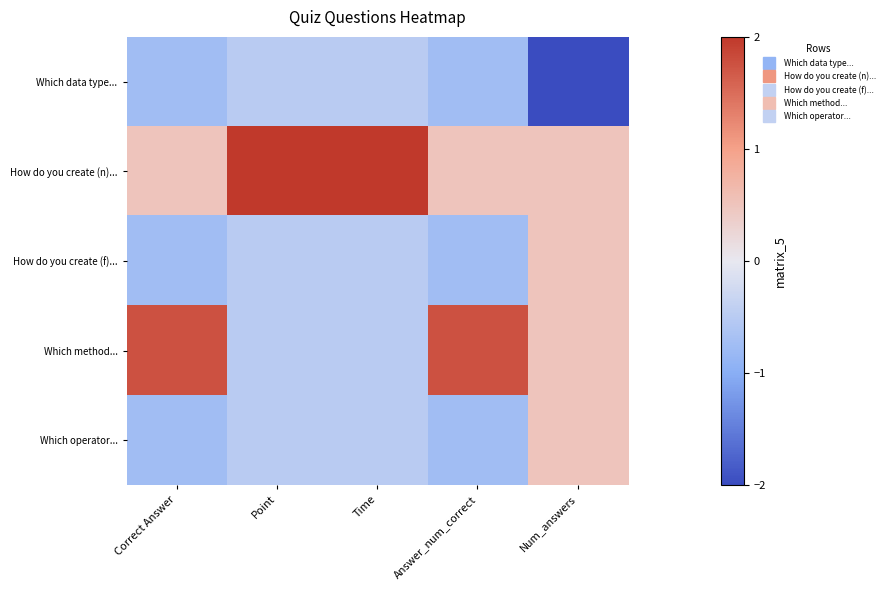

Reading right to left, list all the values displayed in this chart.

Which data type...: Num_answers=-2.0	Answer_num_correct=-0.8	Time=-0.5	Point=-0.5	Correct Answer=-0.8
How do you create (n)...: Num_answers=0.5	Answer_num_correct=0.5	Time=2.0	Point=2.0	Correct Answer=0.5
How do you create (f)...: Num_answers=0.5	Answer_num_correct=-0.8	Time=-0.5	Point=-0.5	Correct Answer=-0.8
Which method...: Num_answers=0.5	Answer_num_correct=1.7	Time=-0.5	Point=-0.5	Correct Answer=1.7
Which operator...: Num_answers=0.5	Answer_num_correct=-0.8	Time=-0.5	Point=-0.5	Correct Answer=-0.8